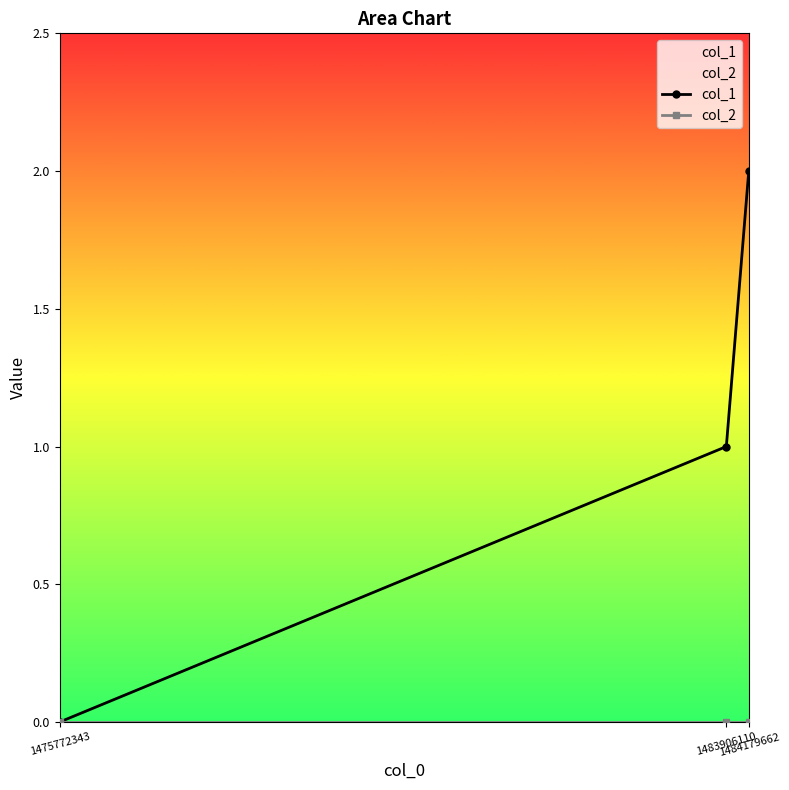

Does the chart have visible grid lines?

No